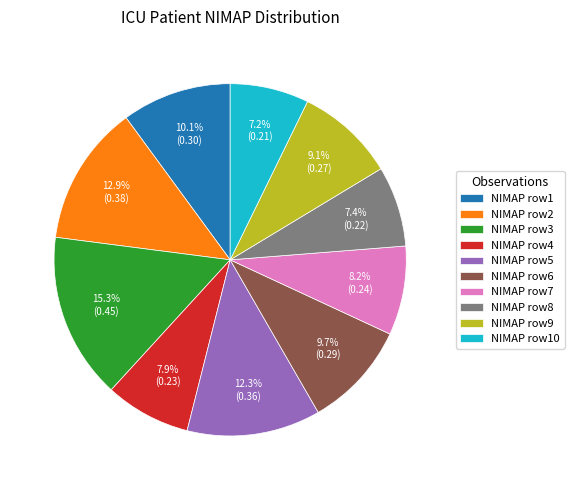

Does NIMAP row4 represent more than half of the total?

No